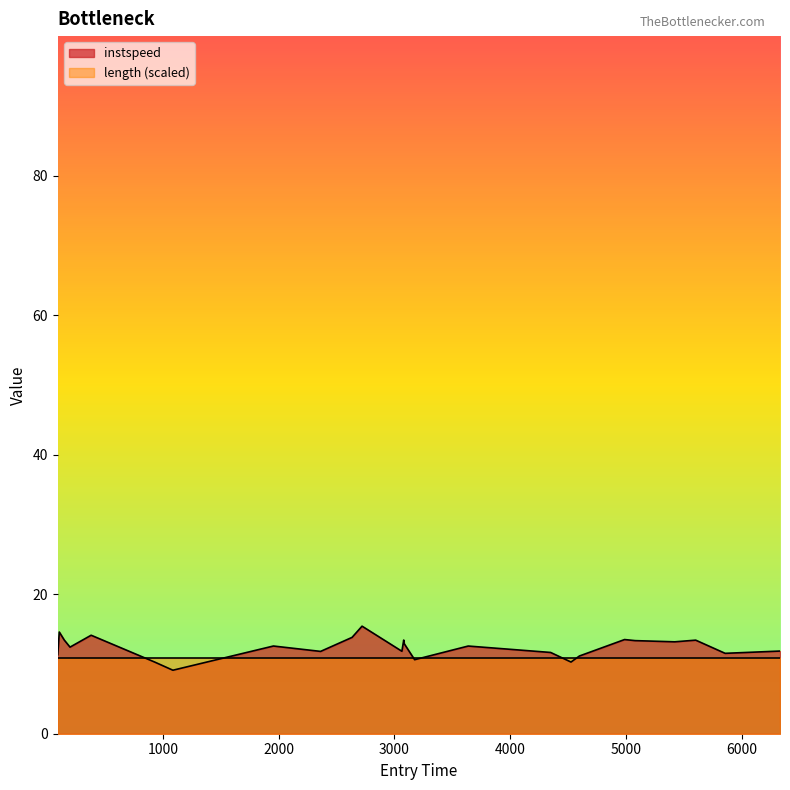

True or false: the data has more than 2 interior local peaks.

True